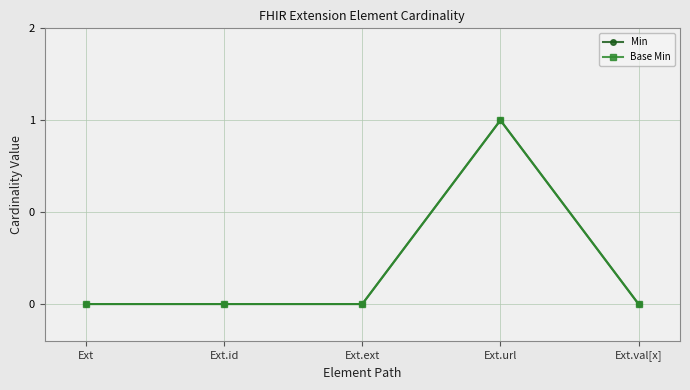

At which category is the sum across all series the highest?

Ext.url